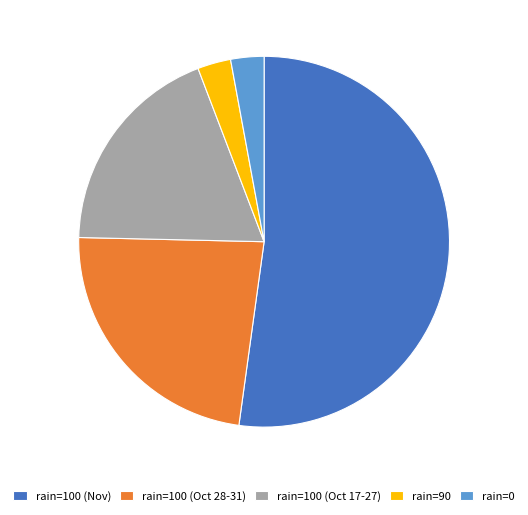

Does rain=90 account for over 50% of the chart?

No